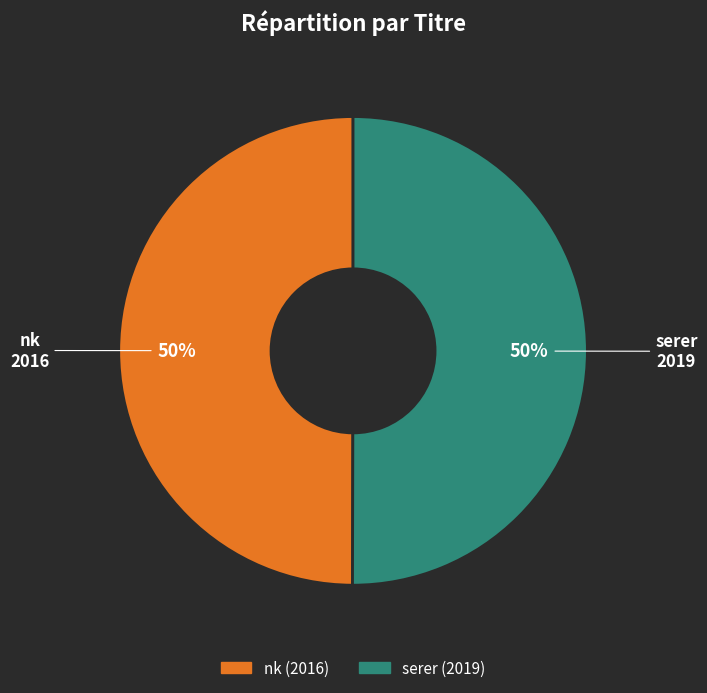

Is the sum of serer and nk greater than half?

Yes